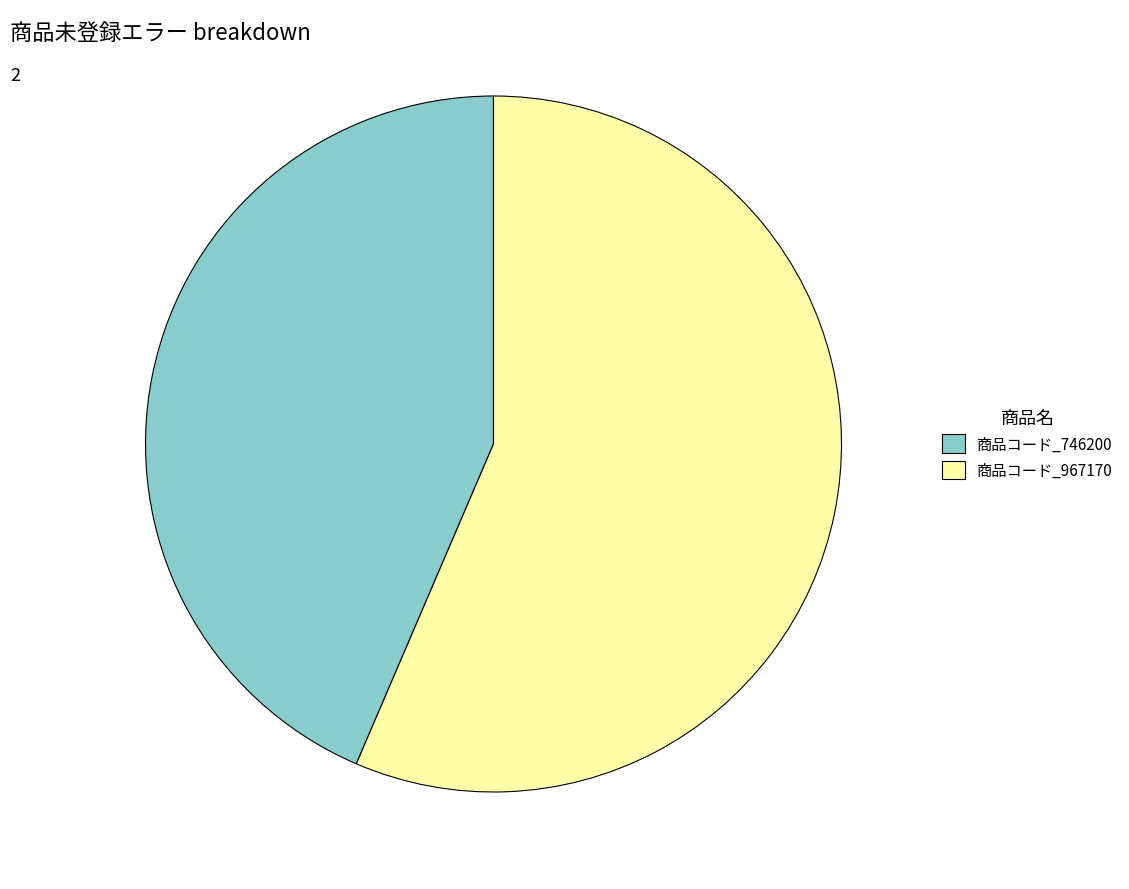

How many slices are in this pie chart?

2